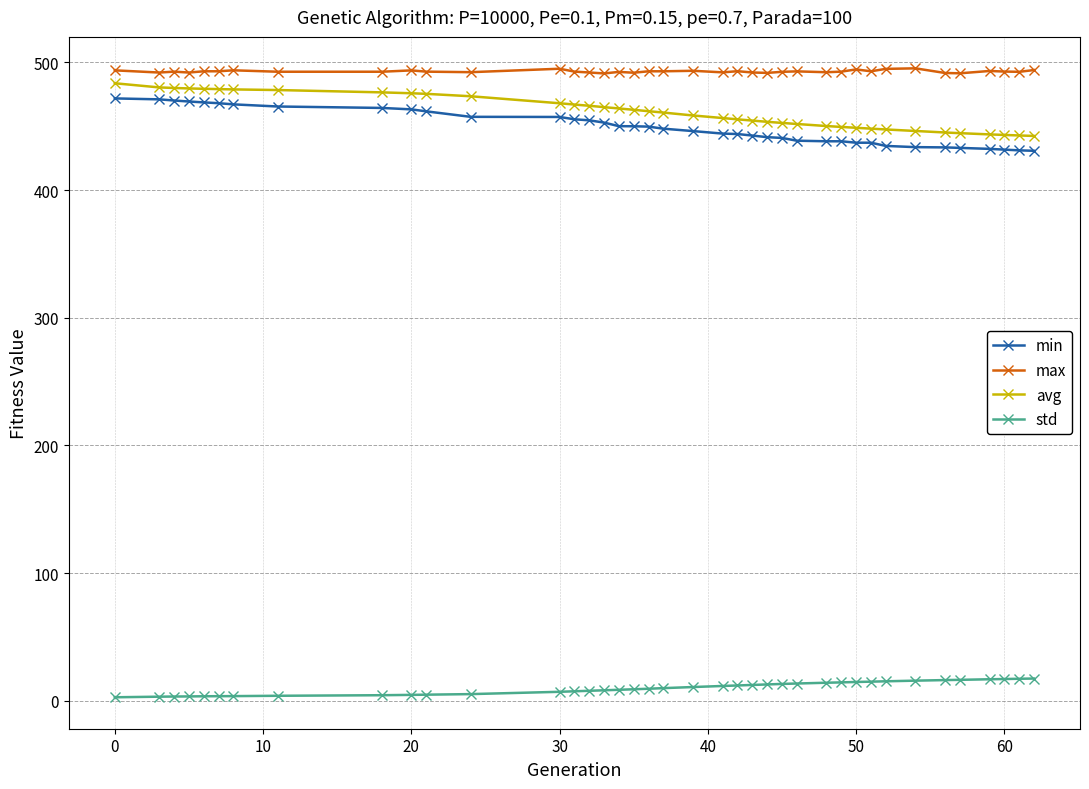

What is the value of the std point at the 3rd from the left?

3.4